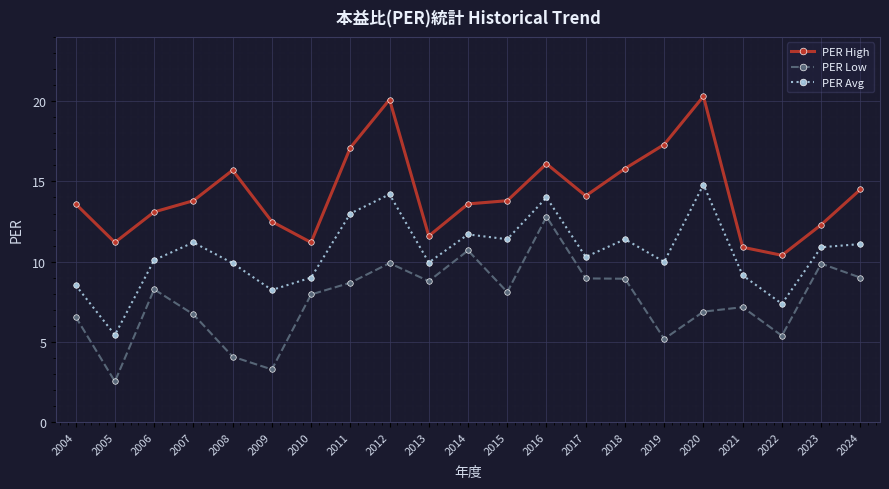

Which category has the highest value in the PER High series?

2020